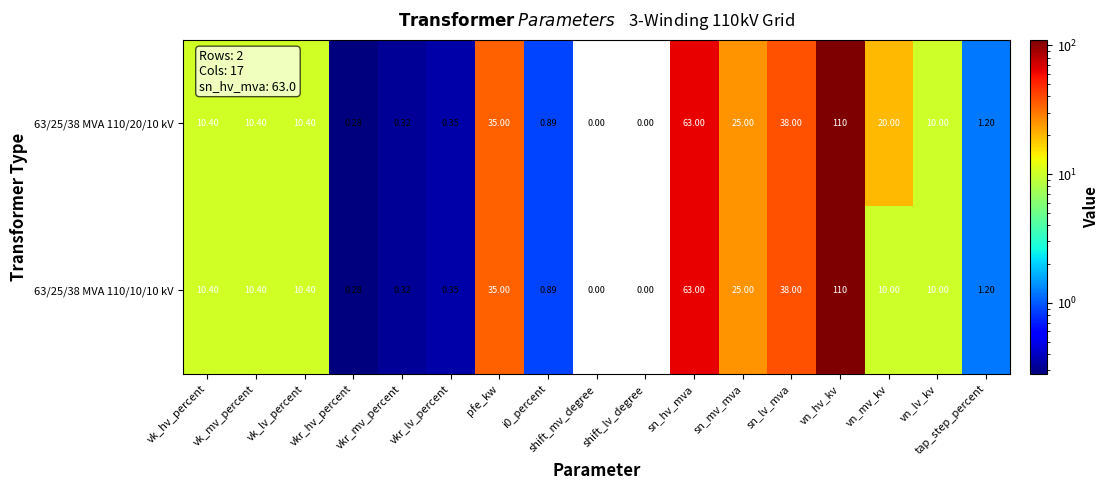

Where is 63/25/38 MVA 110/10/10 kV nearest to the value 55?

sn_hv_mva